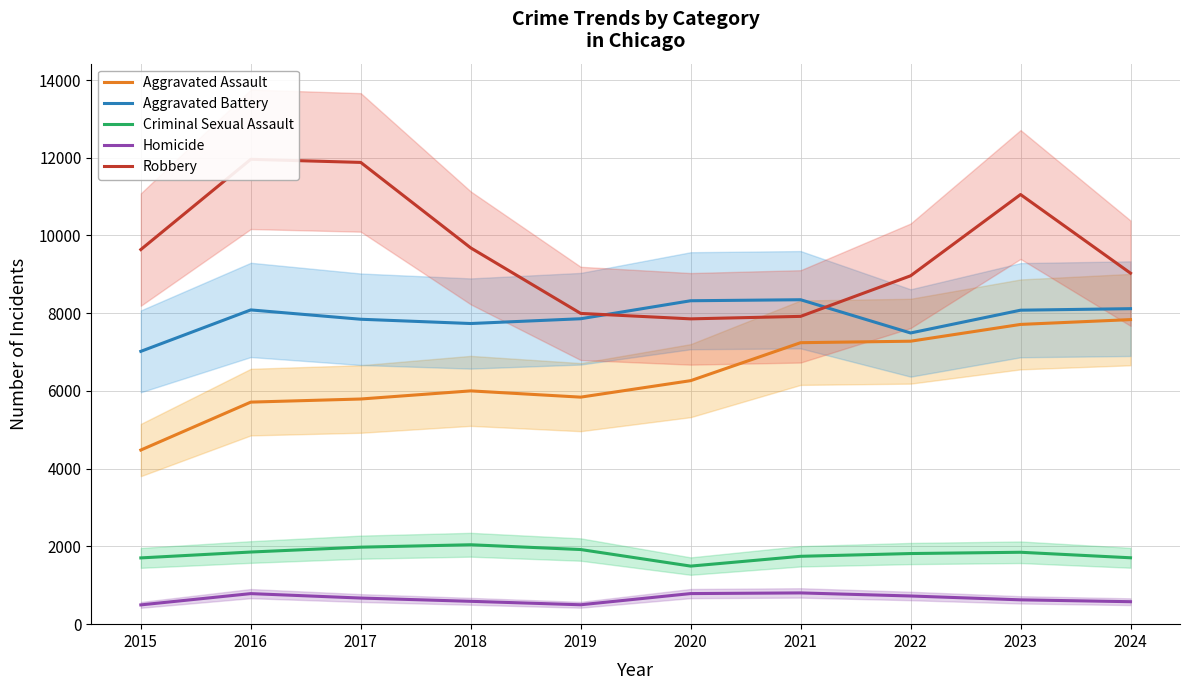

In Homicide, how many points are lower than both neighbors (excluding endpoints)?

1